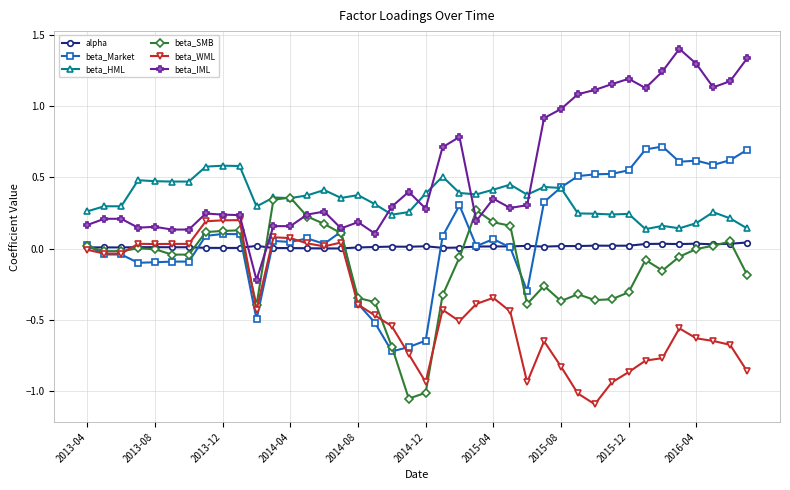

What is the difference between the maximum and minimum values in the beta_Market series?

1.4